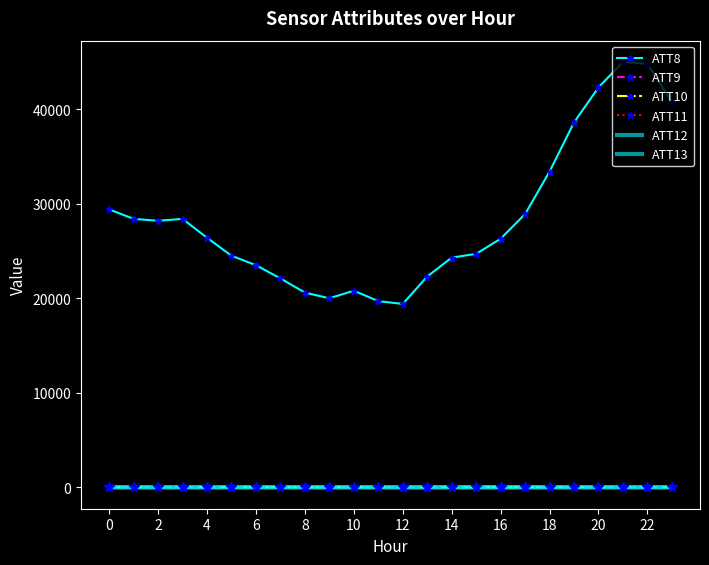

True or false: ATT13 has more than 0 points higher than both neighbors.

True